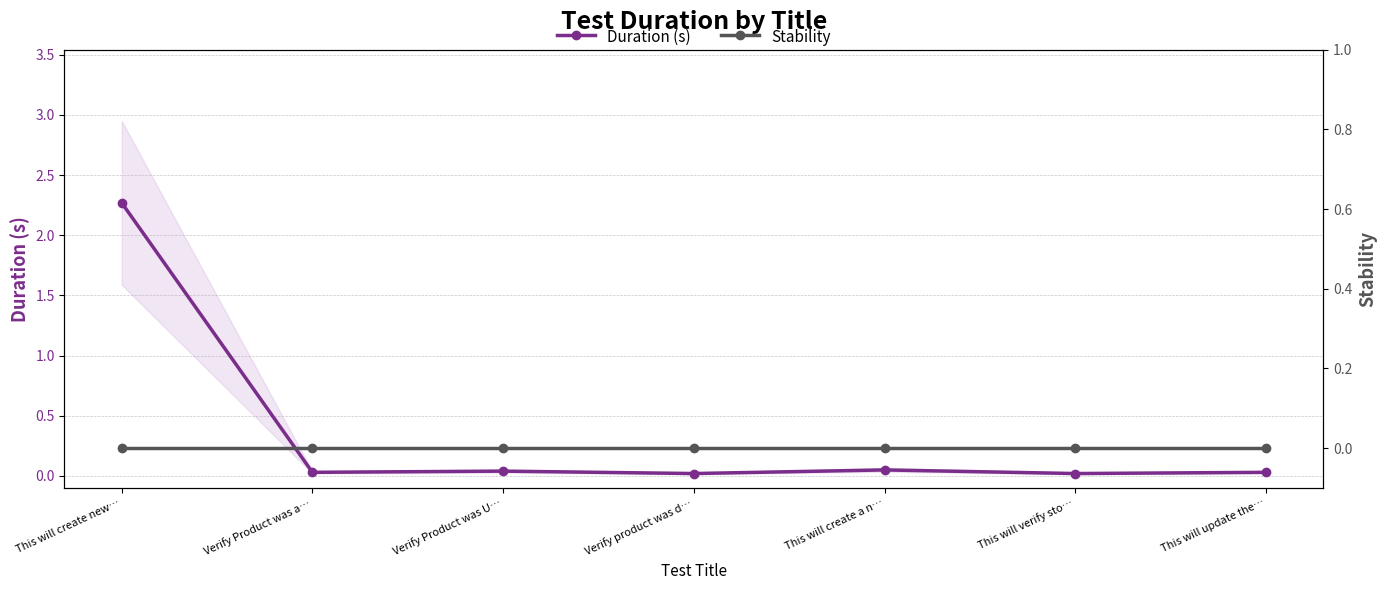

Reading left to right, extract all data points from this chart.

Duration (s): 2.3	0.0	0.0	0.0	0.1	0.0	0.0
Stability: 0.0	0.0	0.0	0.0	0.0	0.0	0.0